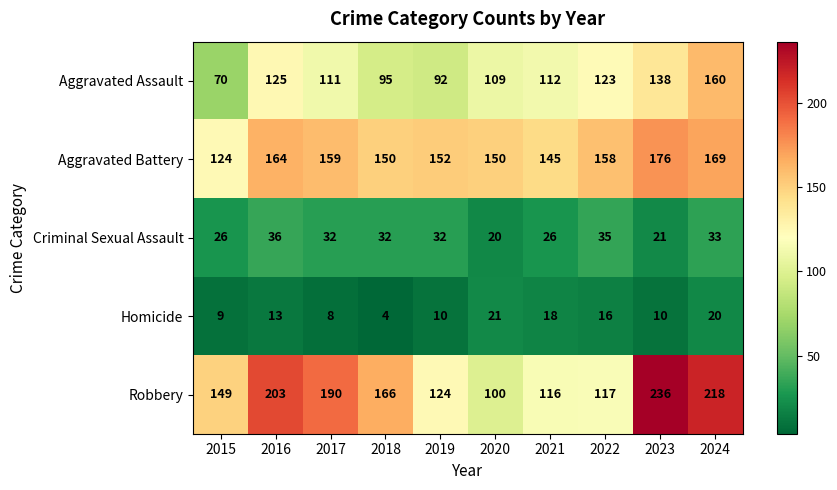

The Aggravated Battery series shows 159 at 2017. True or false?

True